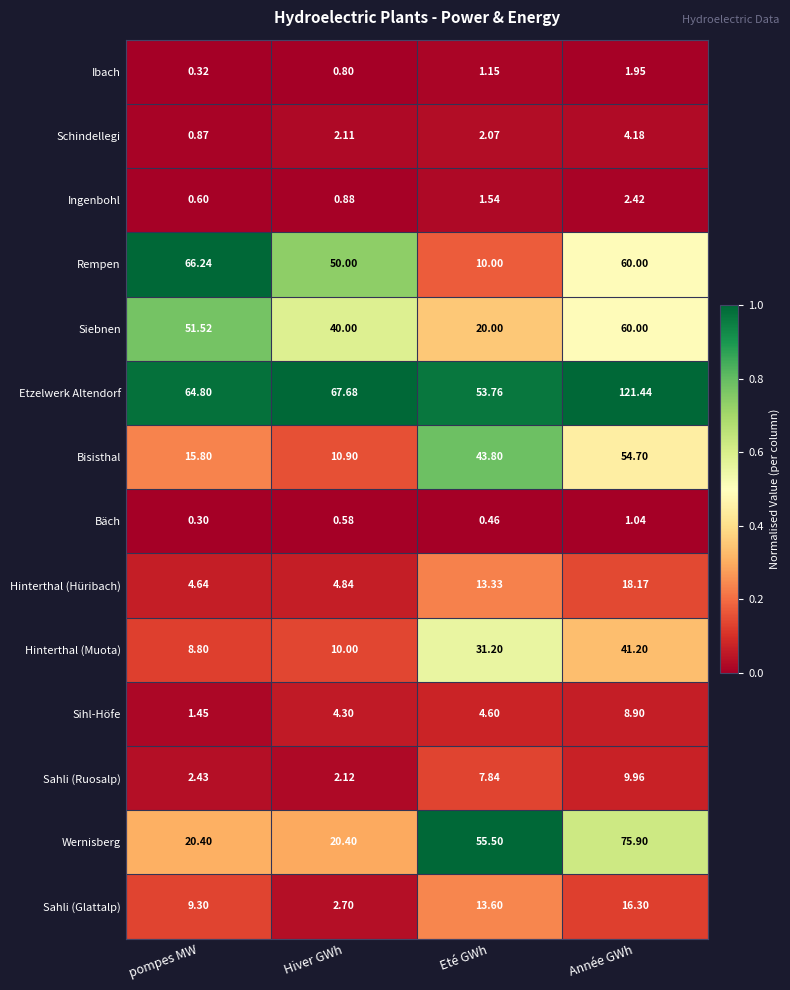

What is the maximum value shown in the chart?

121.4